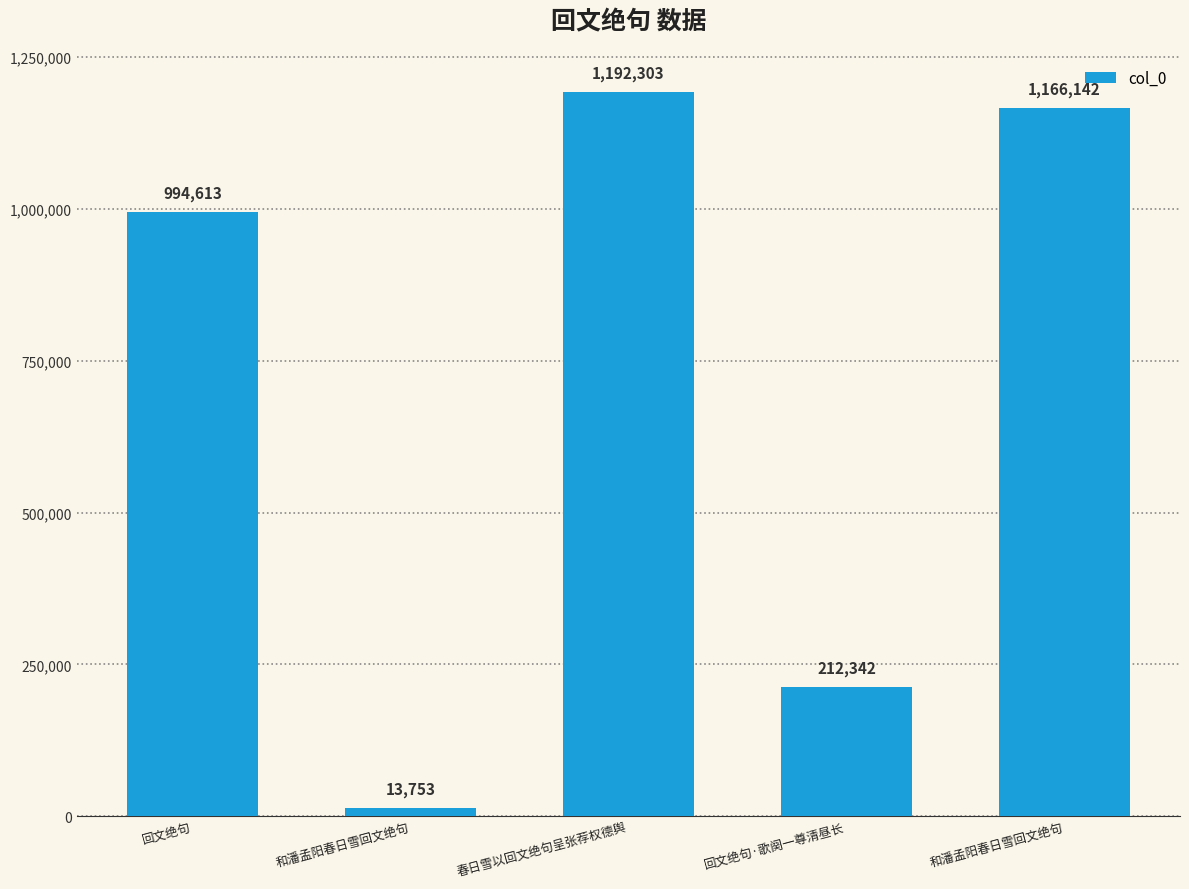

List the labels in order of value, smallest first.

和潘孟阳春日雪回文绝句, 回文绝句·歌阕一尊清昼长, 回文绝句, 和潘孟阳春日雪回文绝句, 春日雪以回文绝句呈张荐权德舆